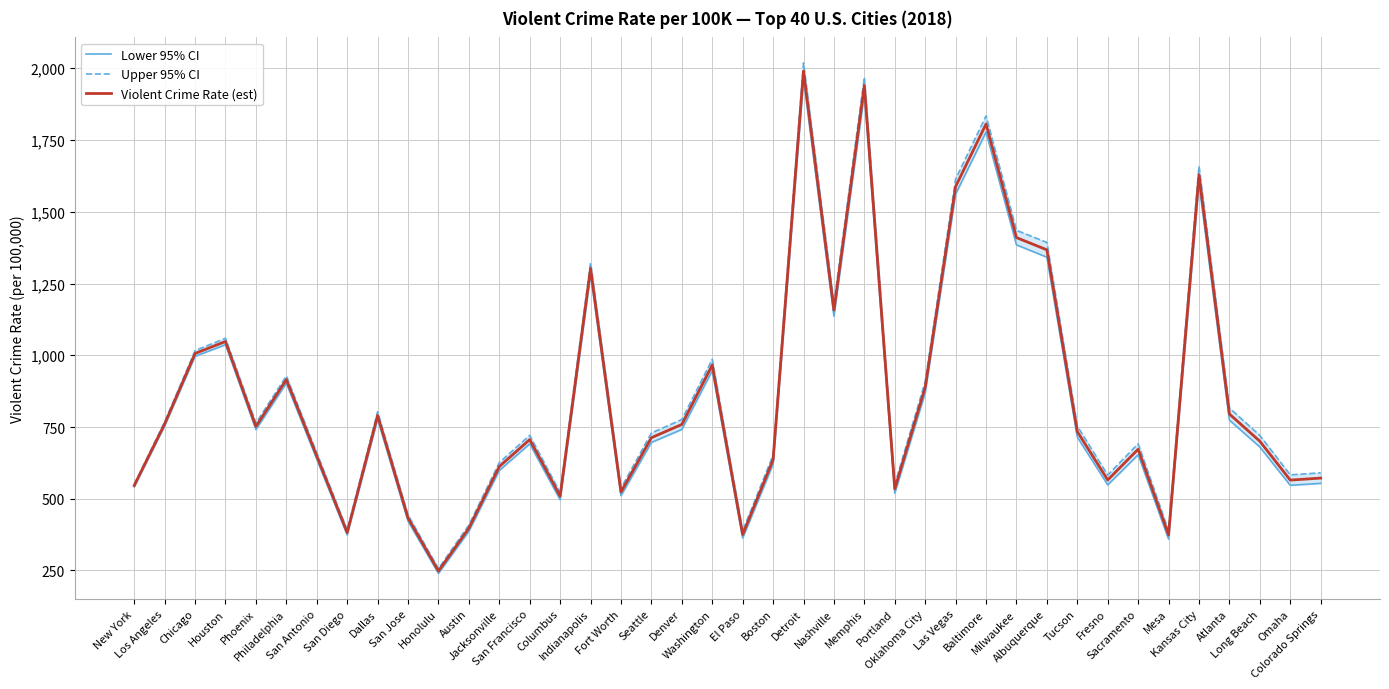

At how many categories does at least one series exceed 1706?

3